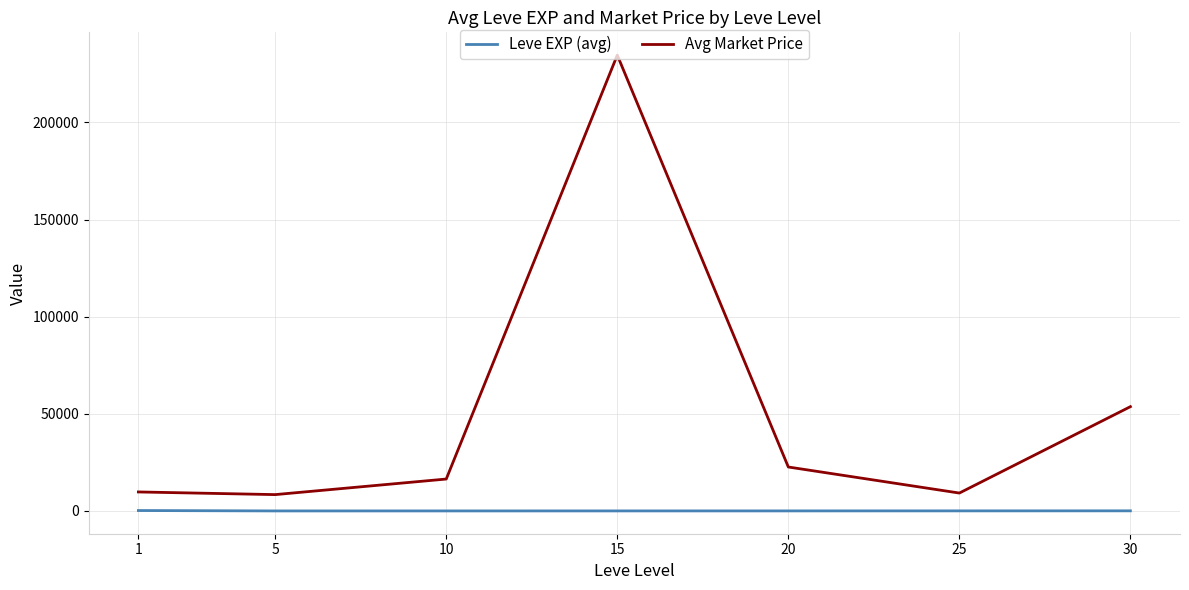

Which series has the widest spread of values?

Avg Market Price